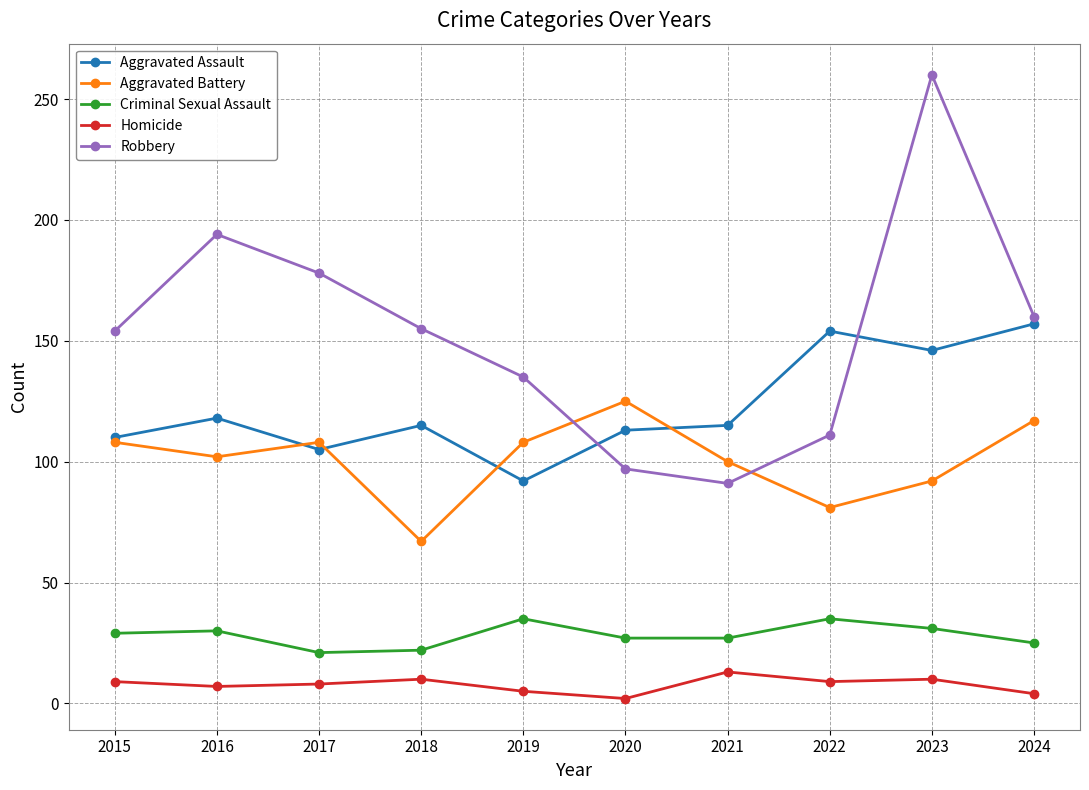

How many lines are shown in the chart?

5